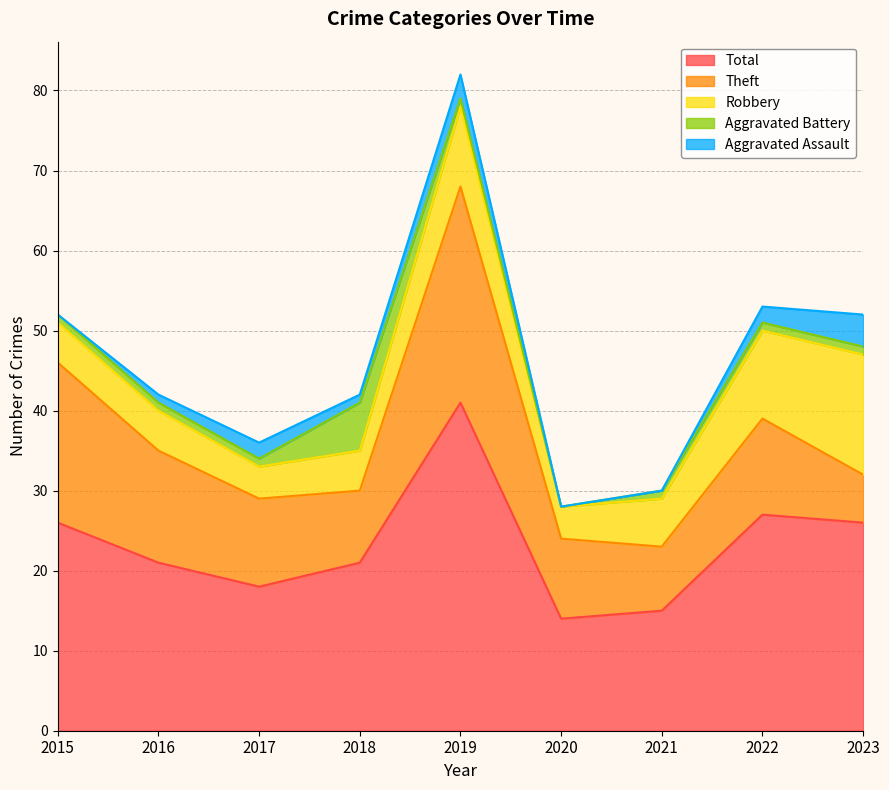

Is the value of Theft at 2023 greater than the value of Aggravated Battery at 2015?

Yes